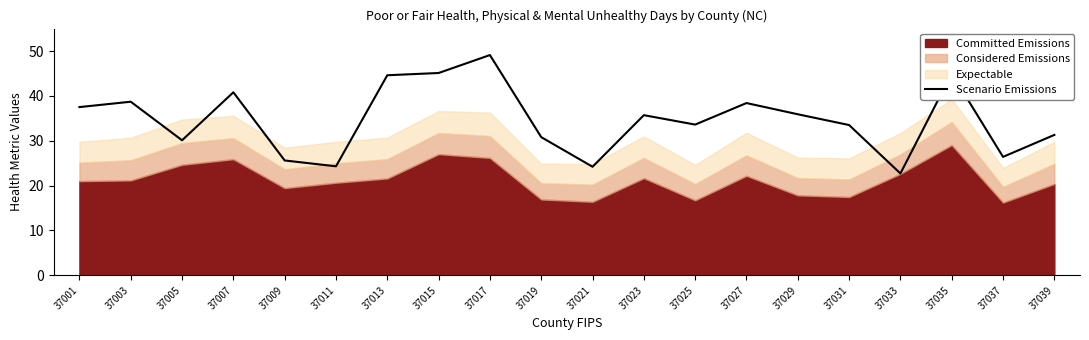

What is the value of the 16th point from the left?

33.5